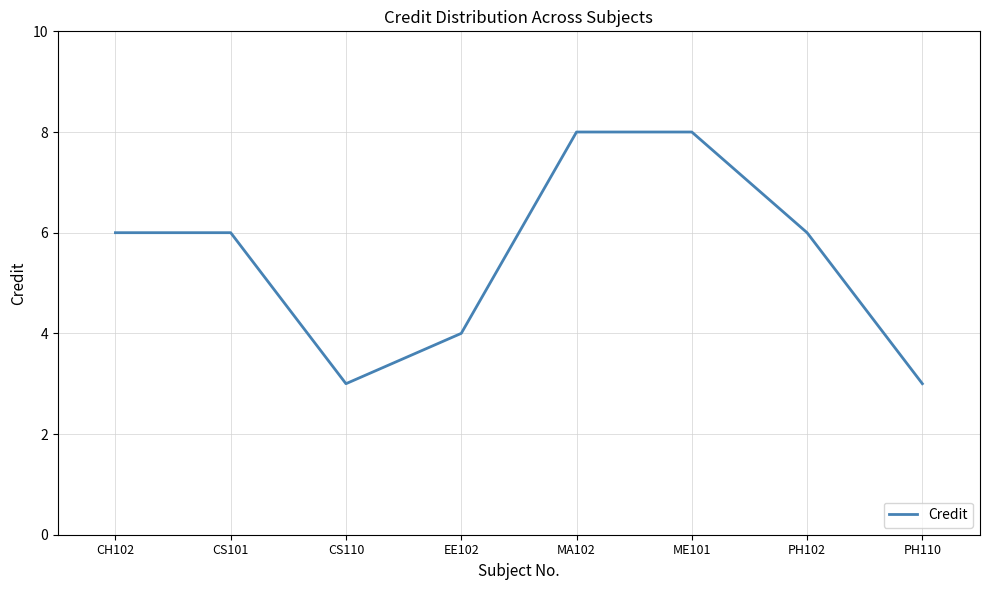

What is the difference between the maximum and minimum values?

5